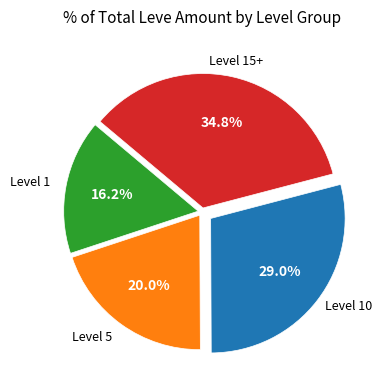

Is there any slice that represents more than half of the pie?

No